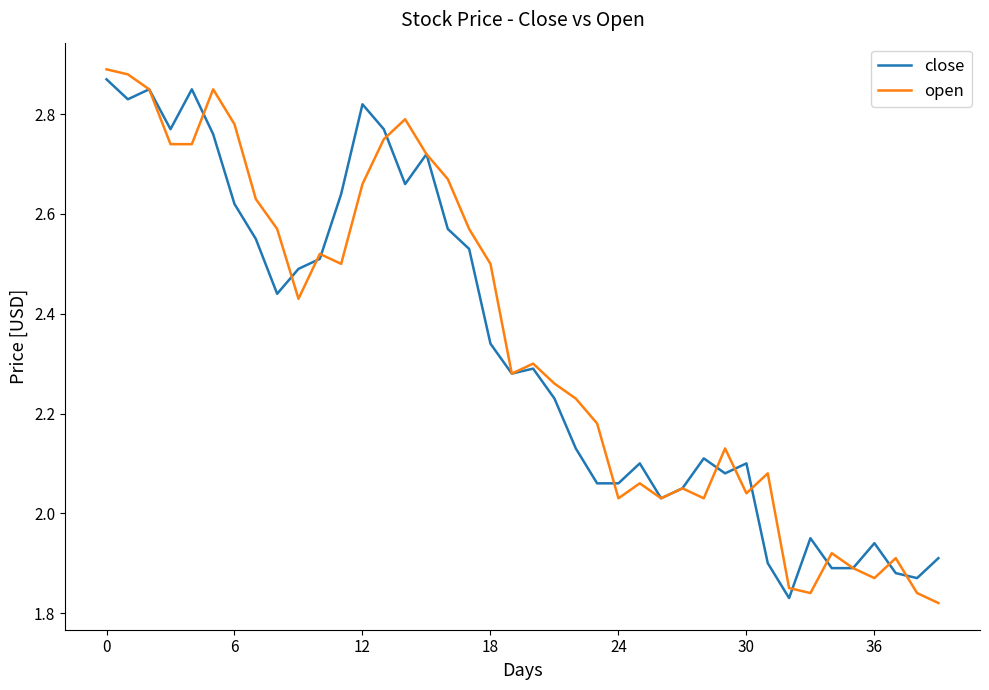

What is the sum of all close values?

93.2